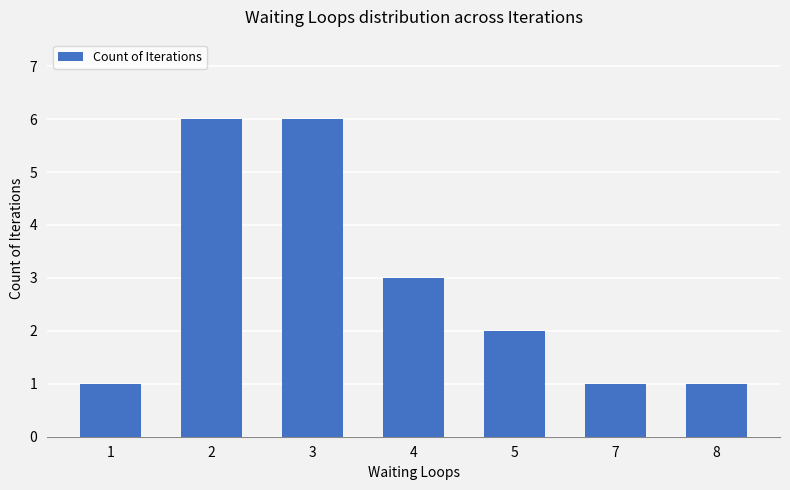

What is the difference between the second highest and second lowest values?

5